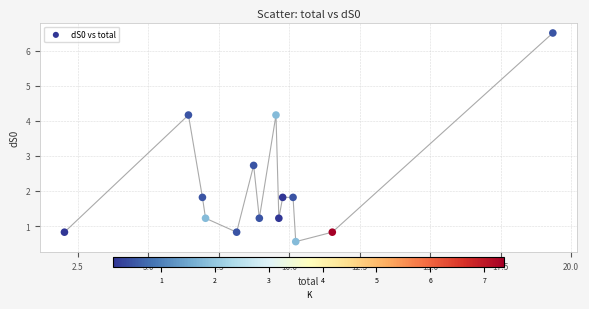

What Y value in the scatter plot is closest to 3?

2.7